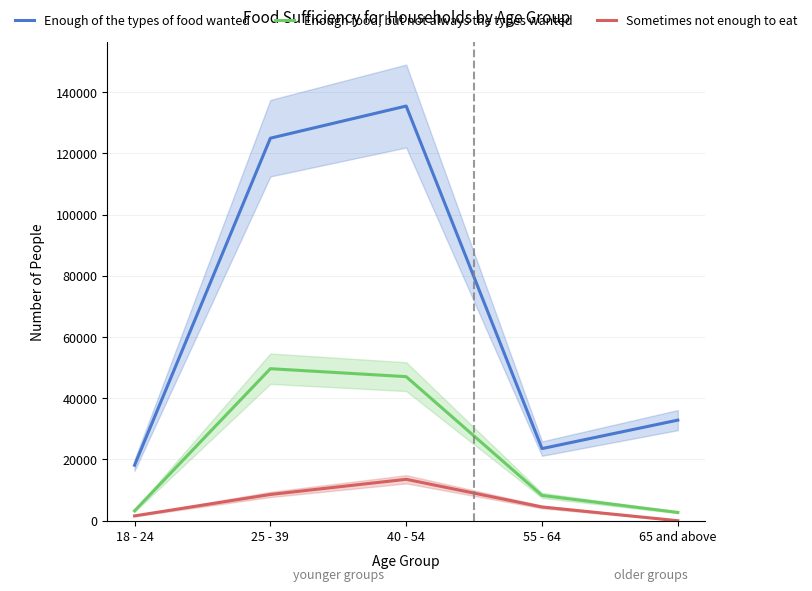

What is the maximum value for Enough of the types of food wanted?

135461